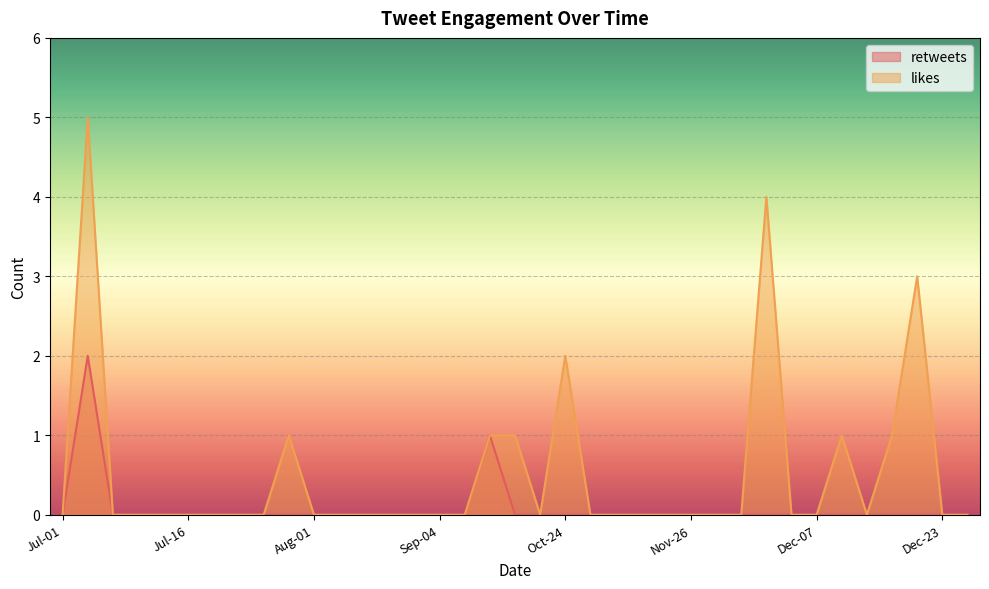

The value of likes at Oct-04 is 1. True or false?

True